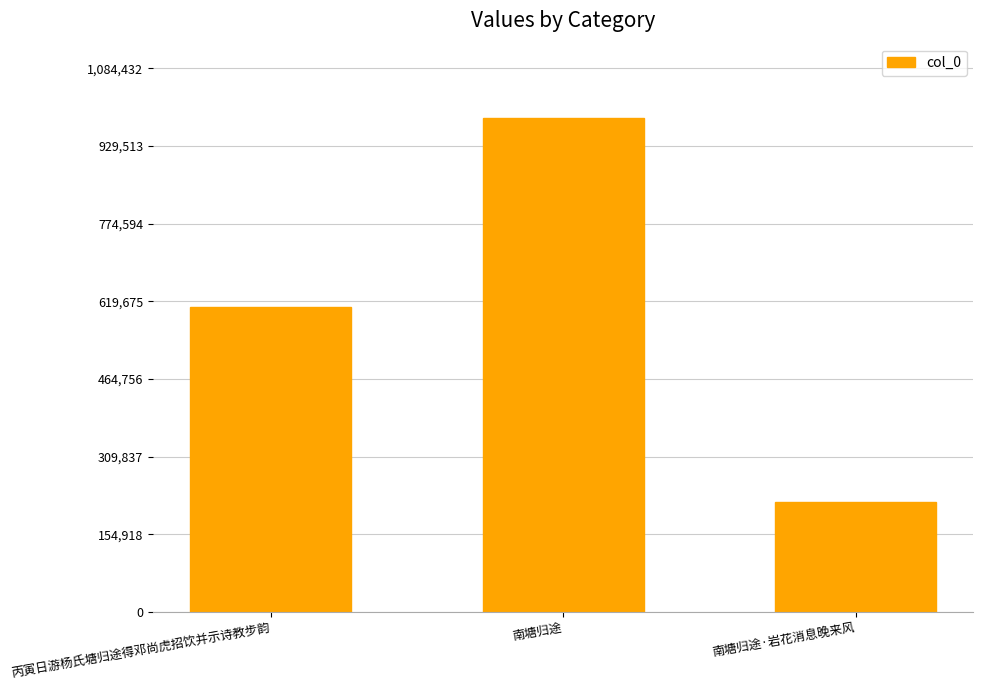

Between 南塘归途 and 南塘归途·岩花消息晚来风, which is larger?

南塘归途